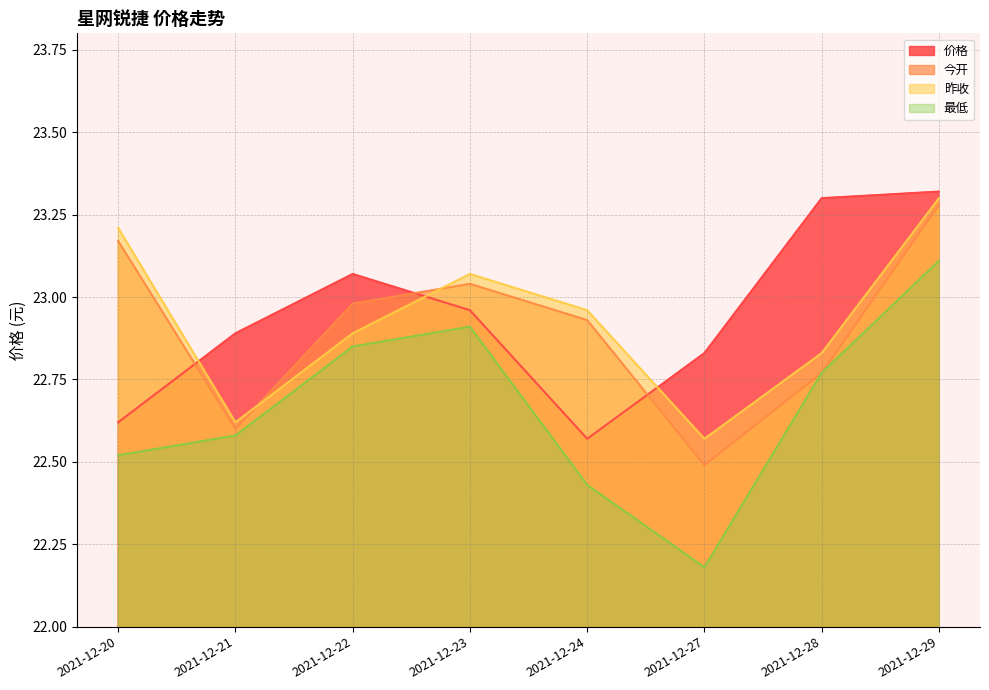

Does the chart display data point markers on the line(s)?

No